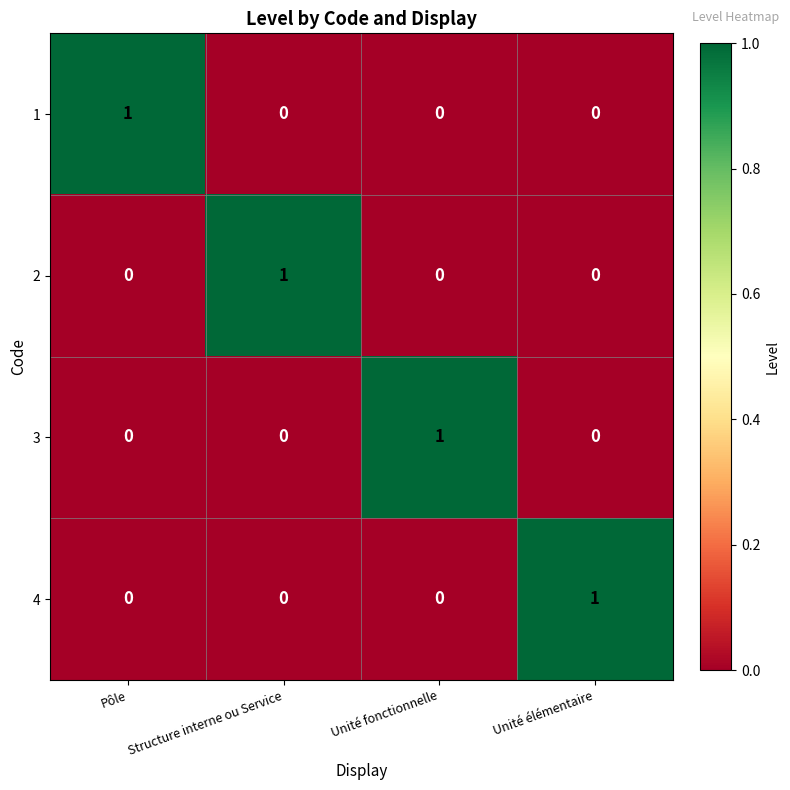

How many 2 values are between 0 and 1?

4